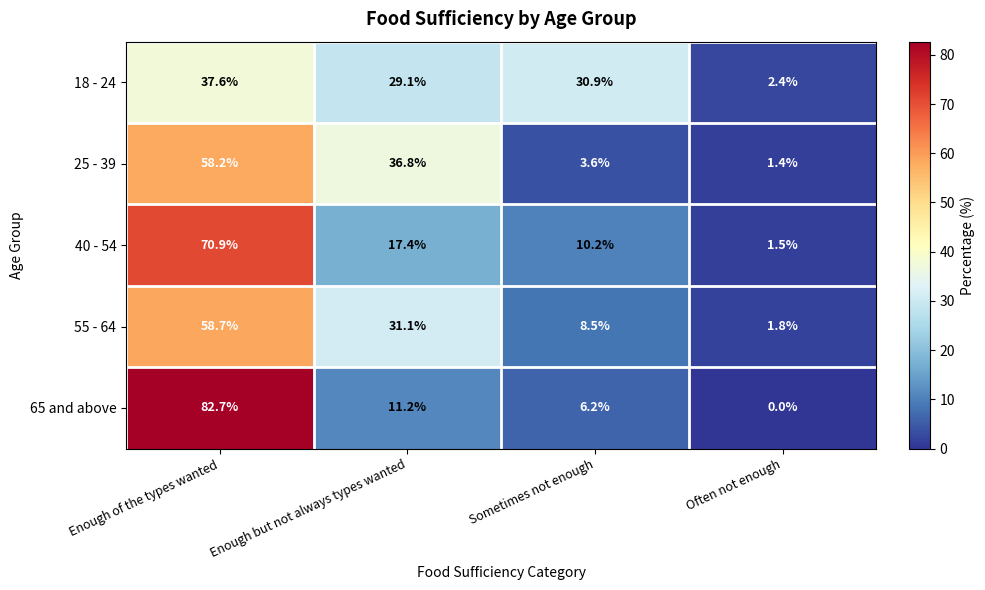

Which category has the highest value across all series?

Enough of the types wanted